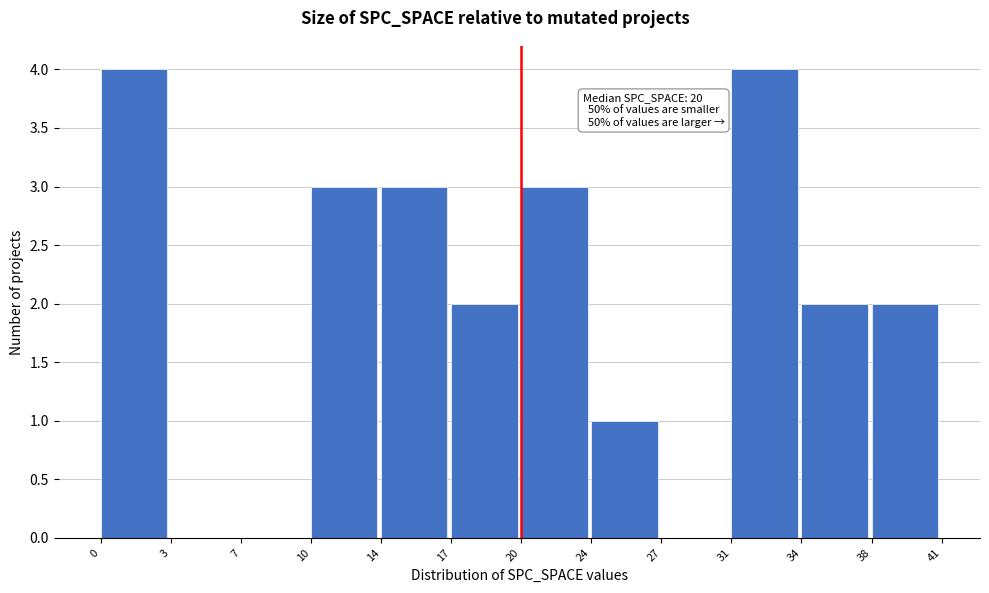

Reading left to right, what are all the values shown in this chart?

0=4	3=0	7=0	10=3	14=3	17=2	20=3	24=1	27=0	31=4	34=2	38=2